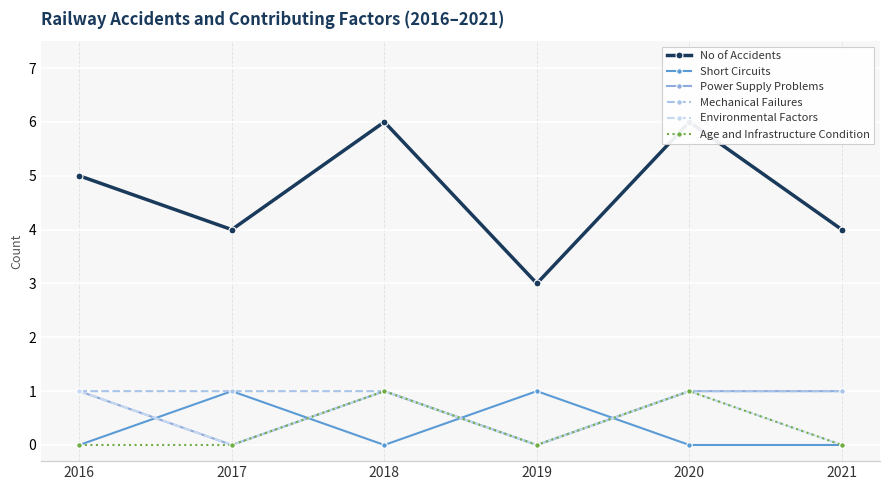

Which category has the highest value across all series?

2018